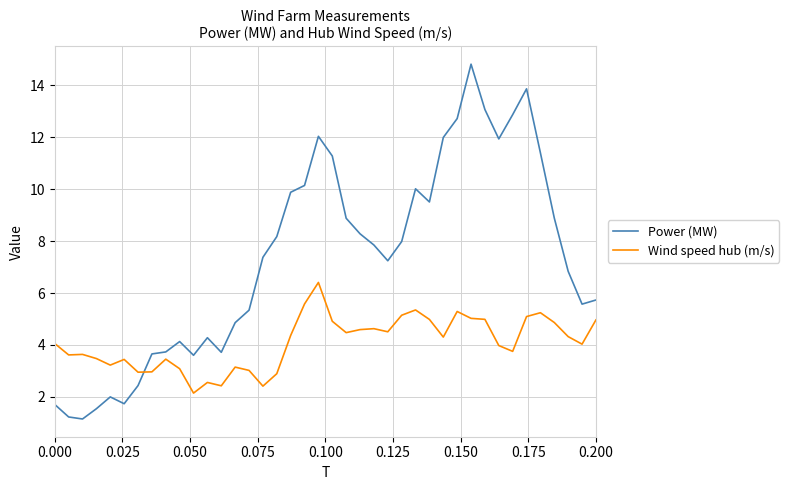

What are all the series names shown in the legend?

Power (MW), Wind speed hub (m/s)